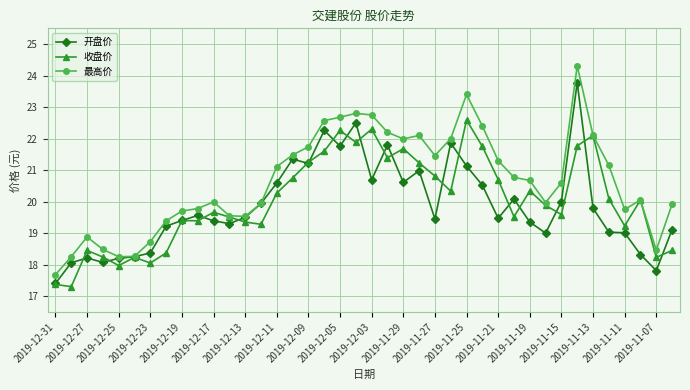

Which series has the largest total across all categories?

最高价